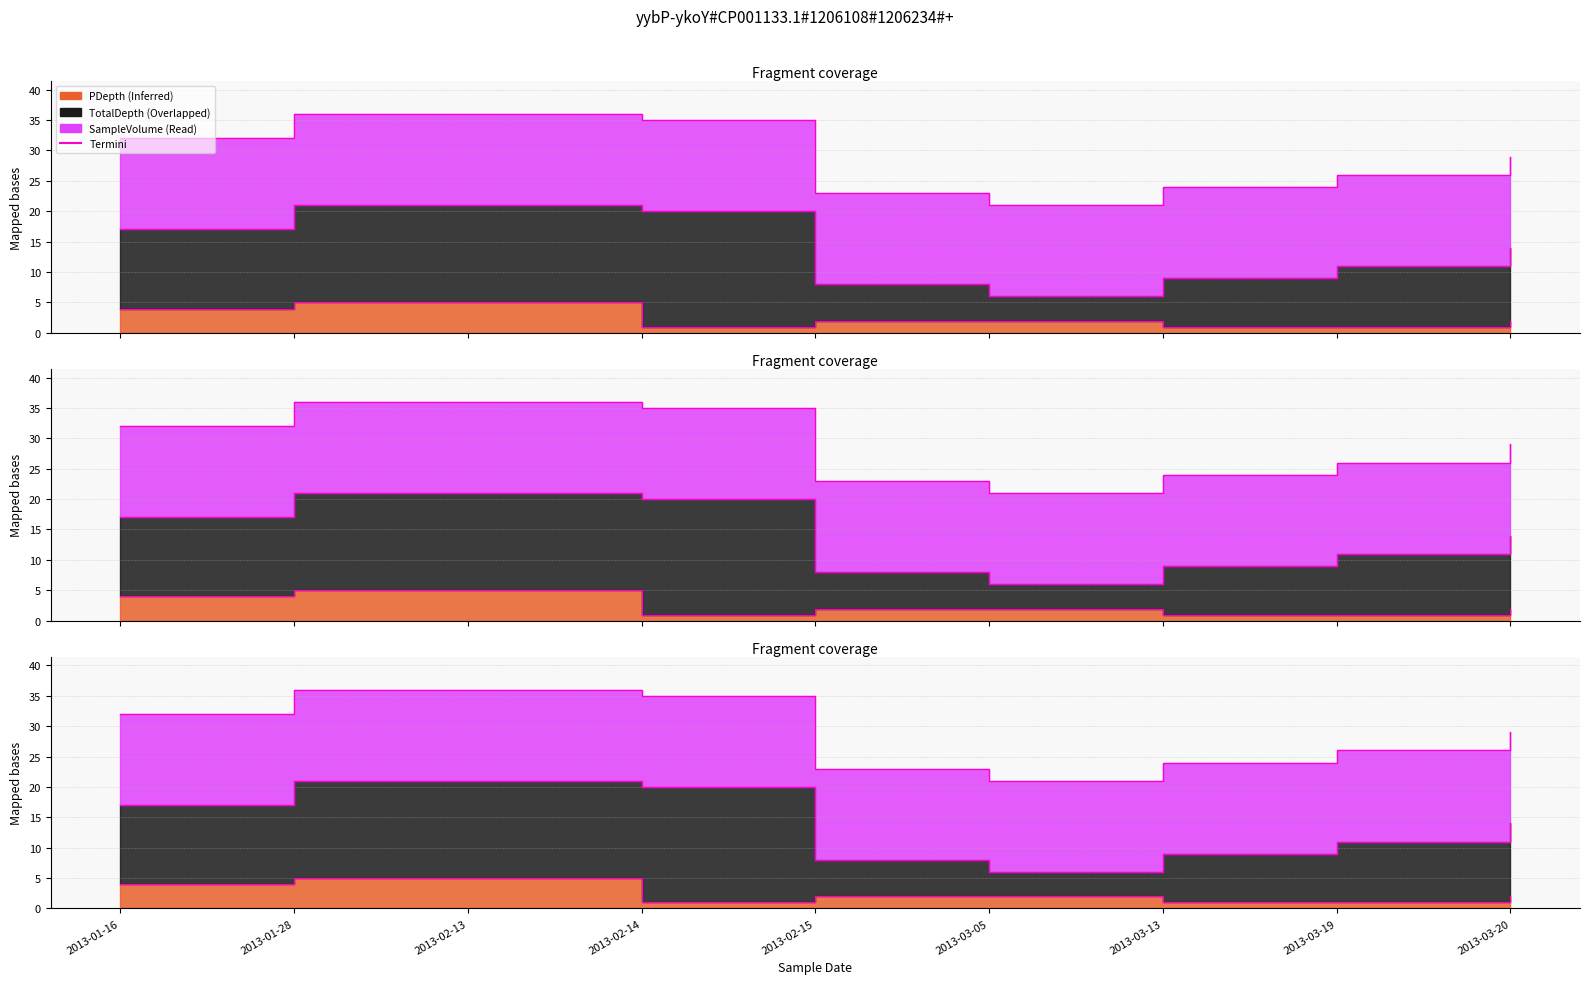

The value of Termini_TotalDepth at 2013-03-05 is 11. True or false?

False